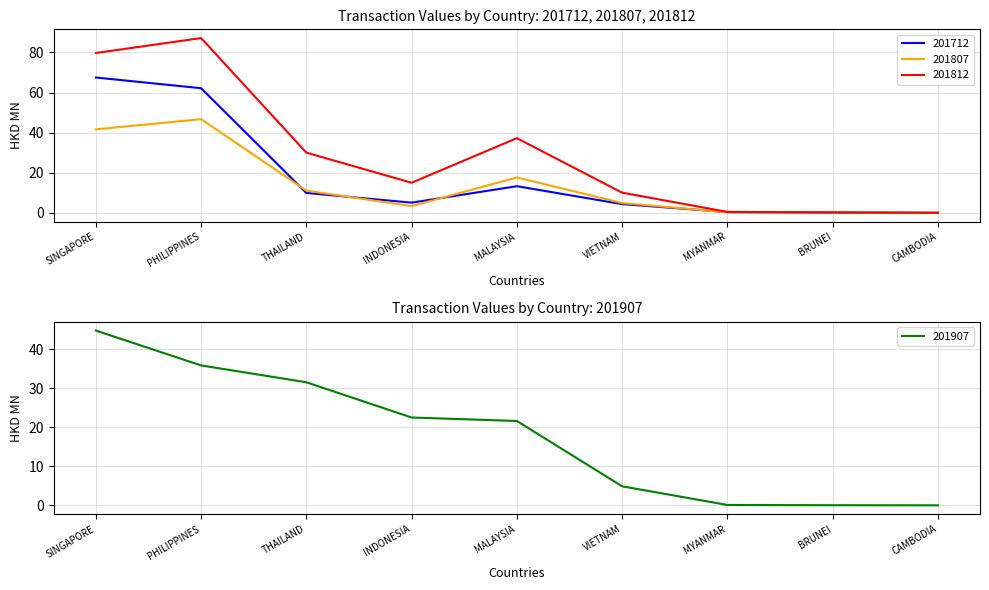

At which category is the sum across all series the highest?

SINGAPORE